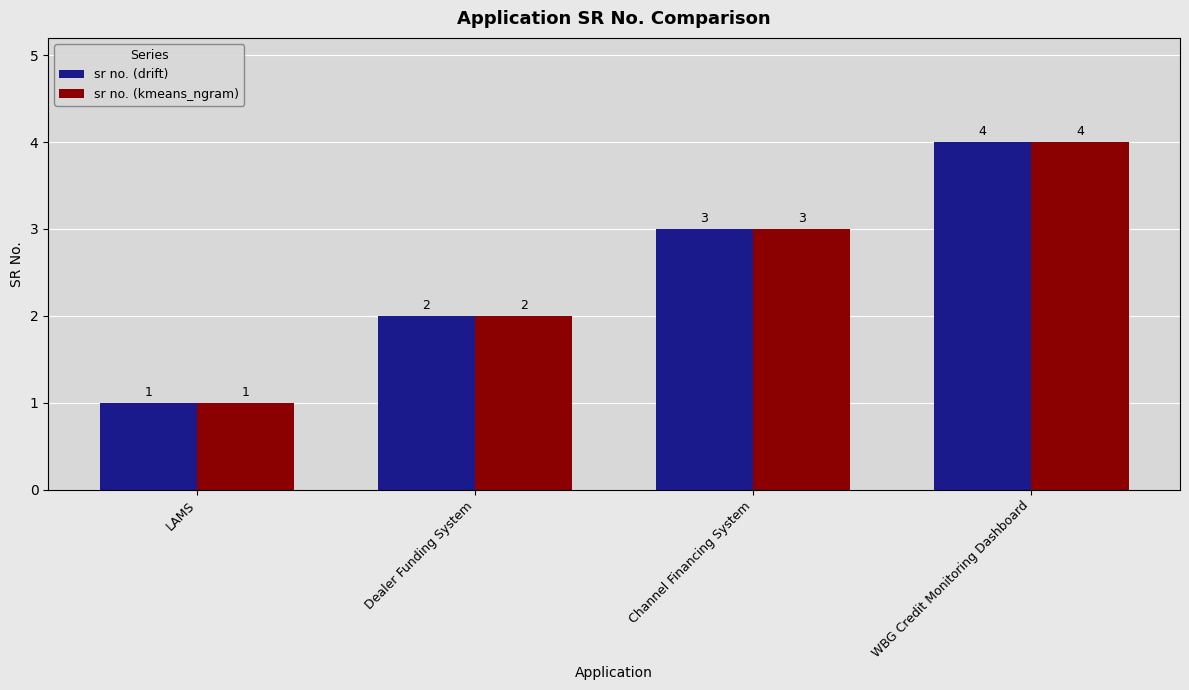

What is the maximum value for sr no. (kmeans_ngram)?

4